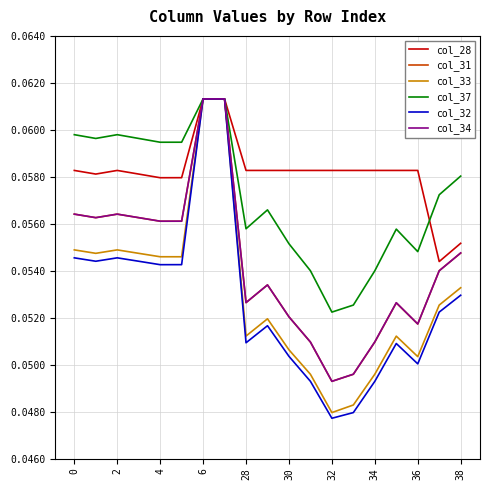

Which series has the widest spread of values?

col_32